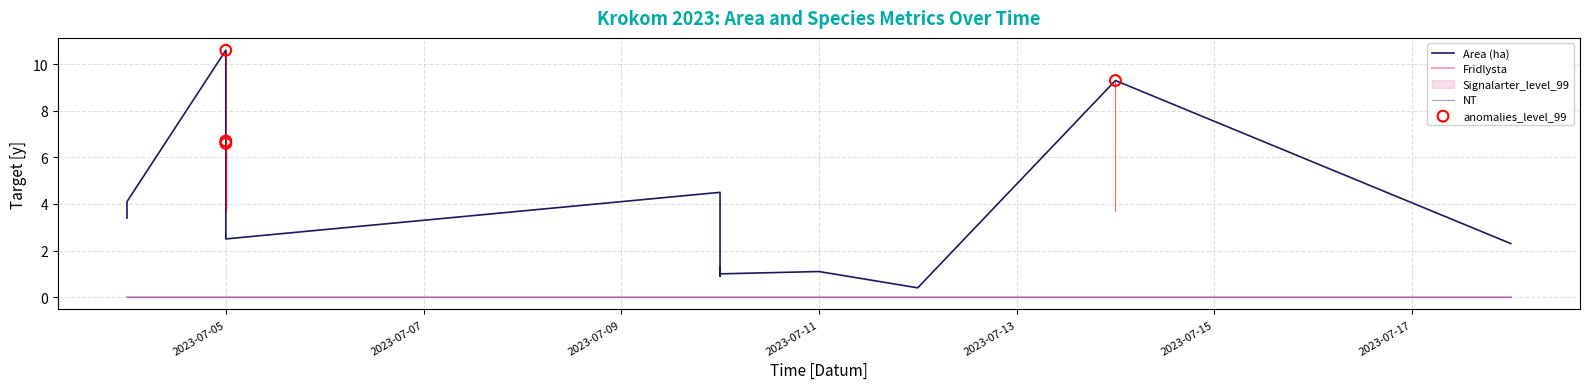

Which series has the largest total across all categories?

Area (ha)